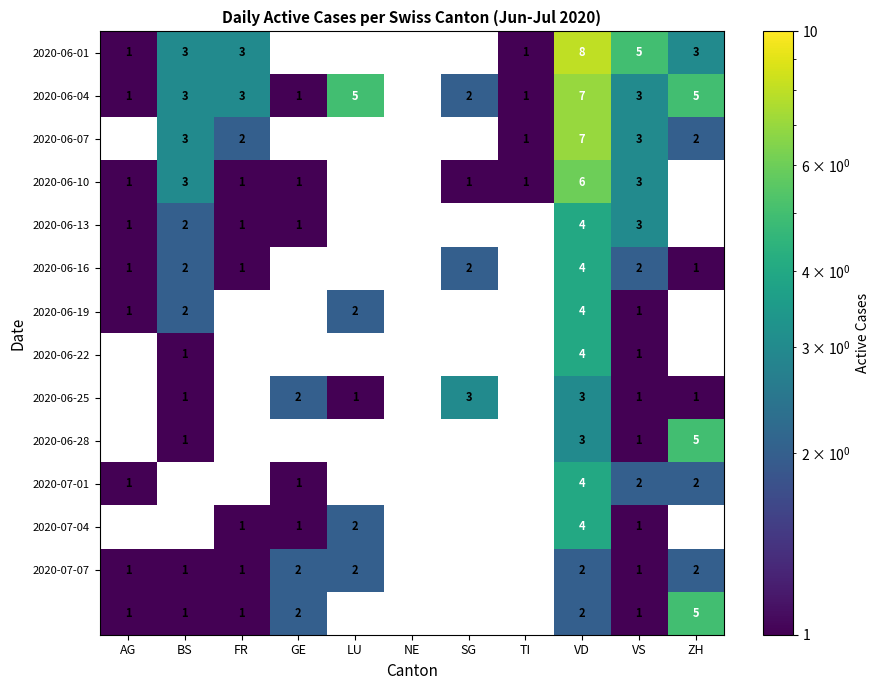

True or false: 2020-06-25 has a value of 2 at BS.

False